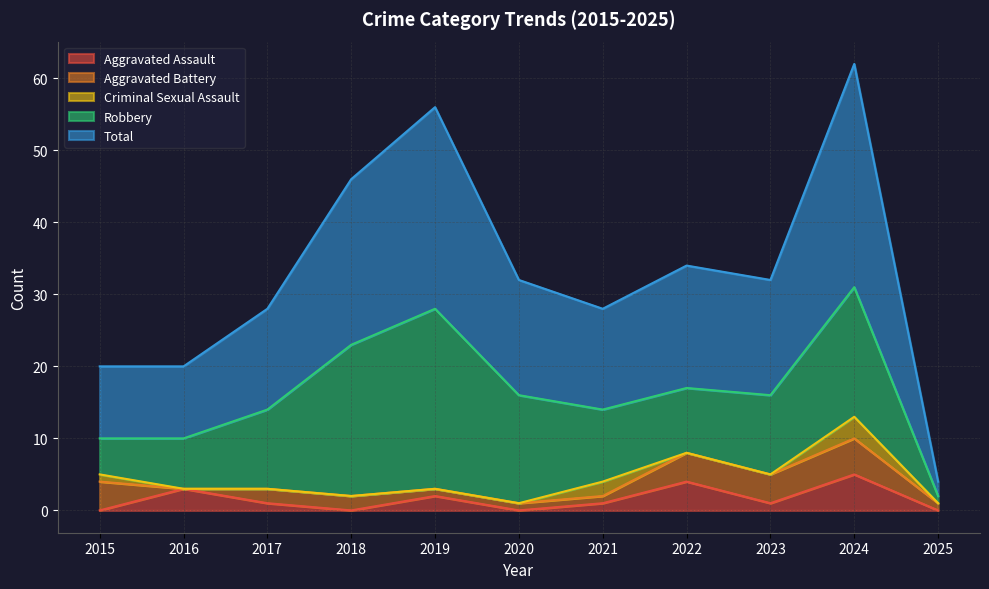

The value of Robbery at 2018 is 36. True or false?

False